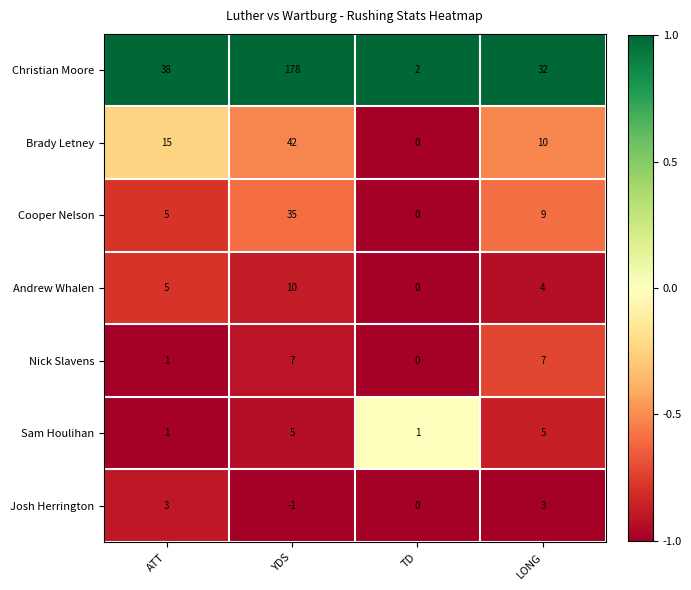

Is it true that Josh Herrington equals 5 at ATT?

False